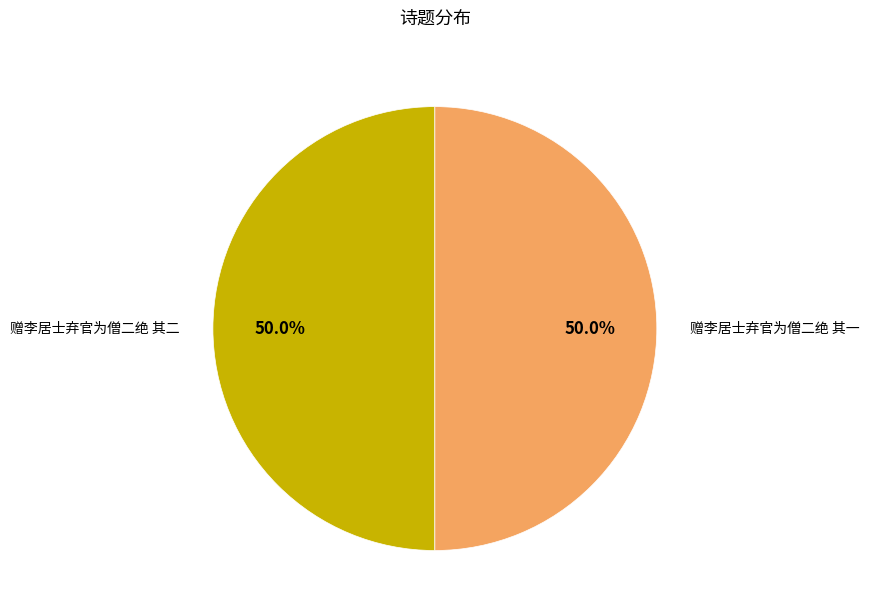

Combined, do 赠李居士弃官为僧二绝 其一 and 赠李居士弃官为僧二绝 其二 account for over 50%?

Yes